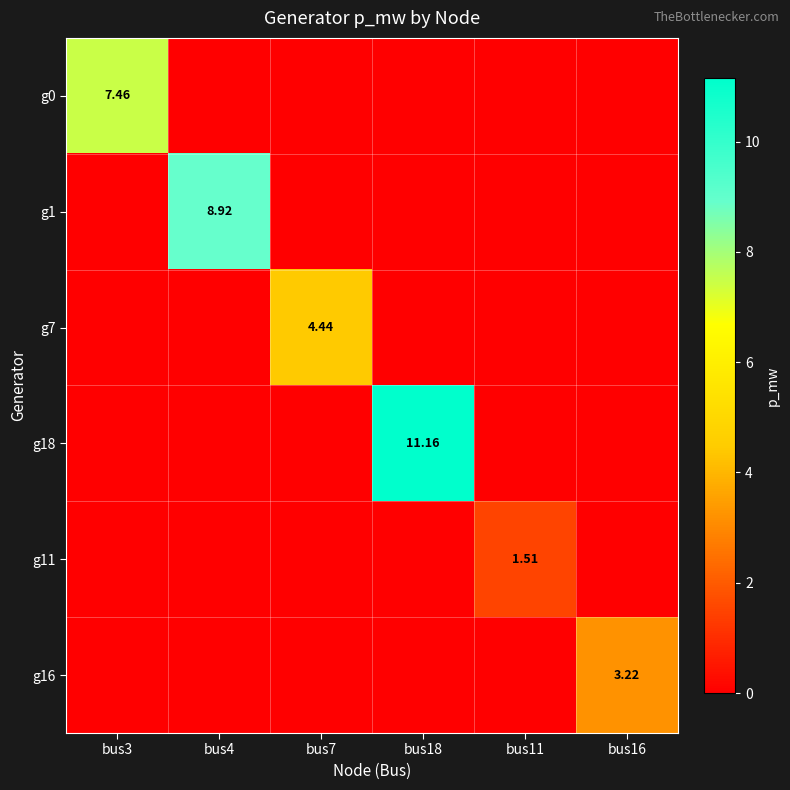

Which label corresponds to the largest value in the chart?

bus18